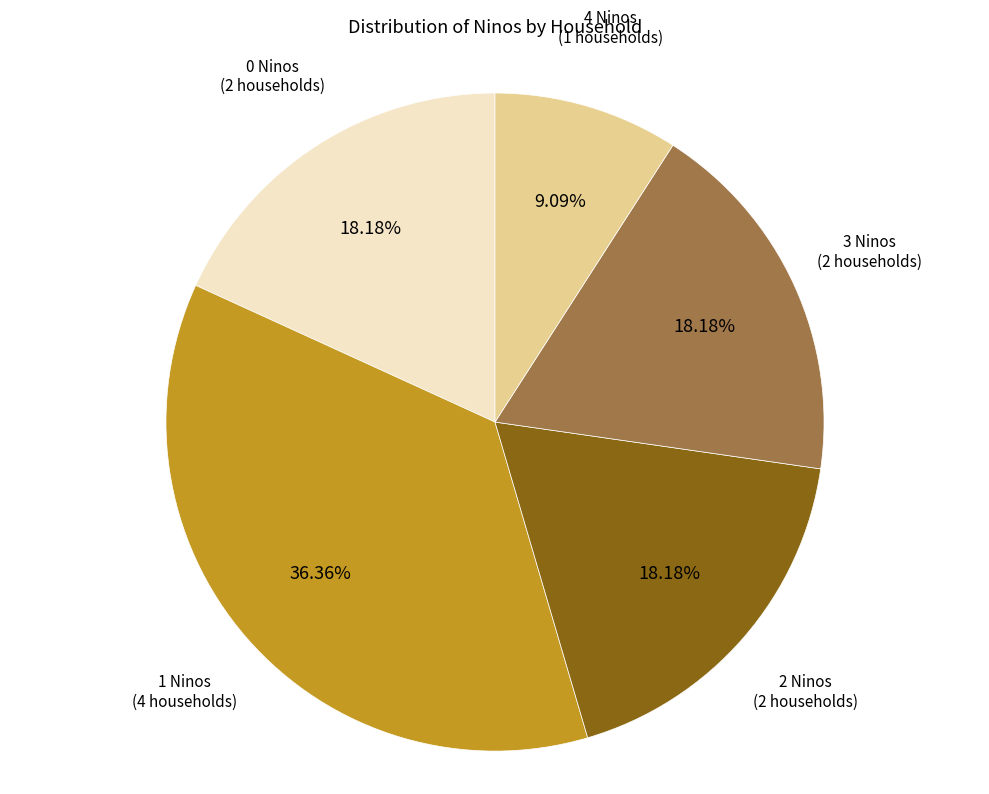

Is there a majority slice in this chart?

No